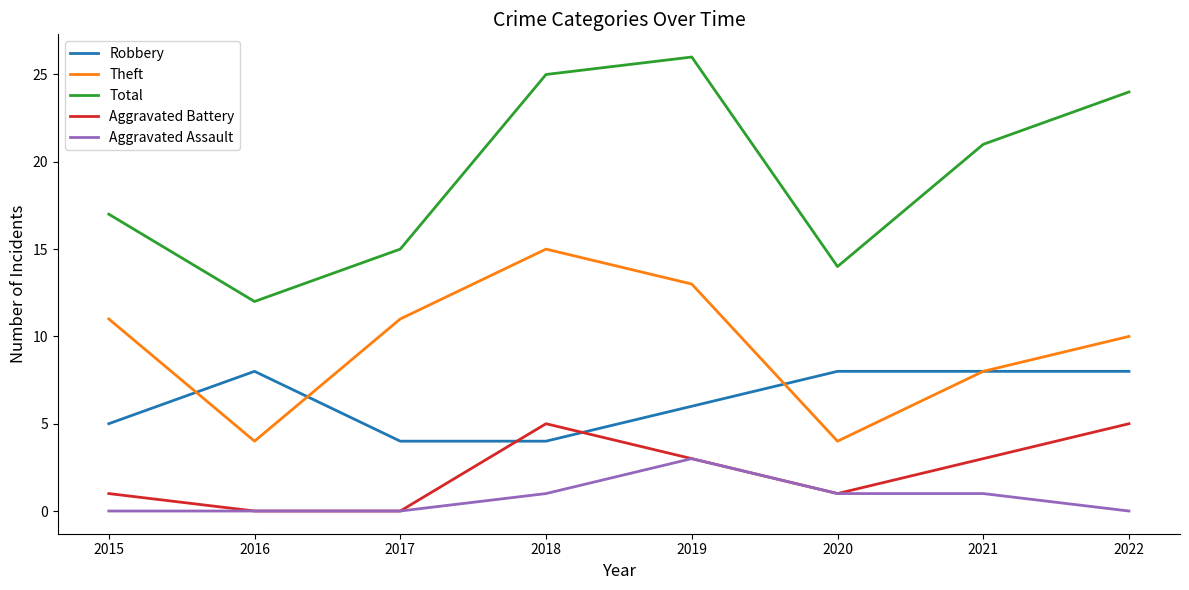

What is the total value across all series at 2022?

47